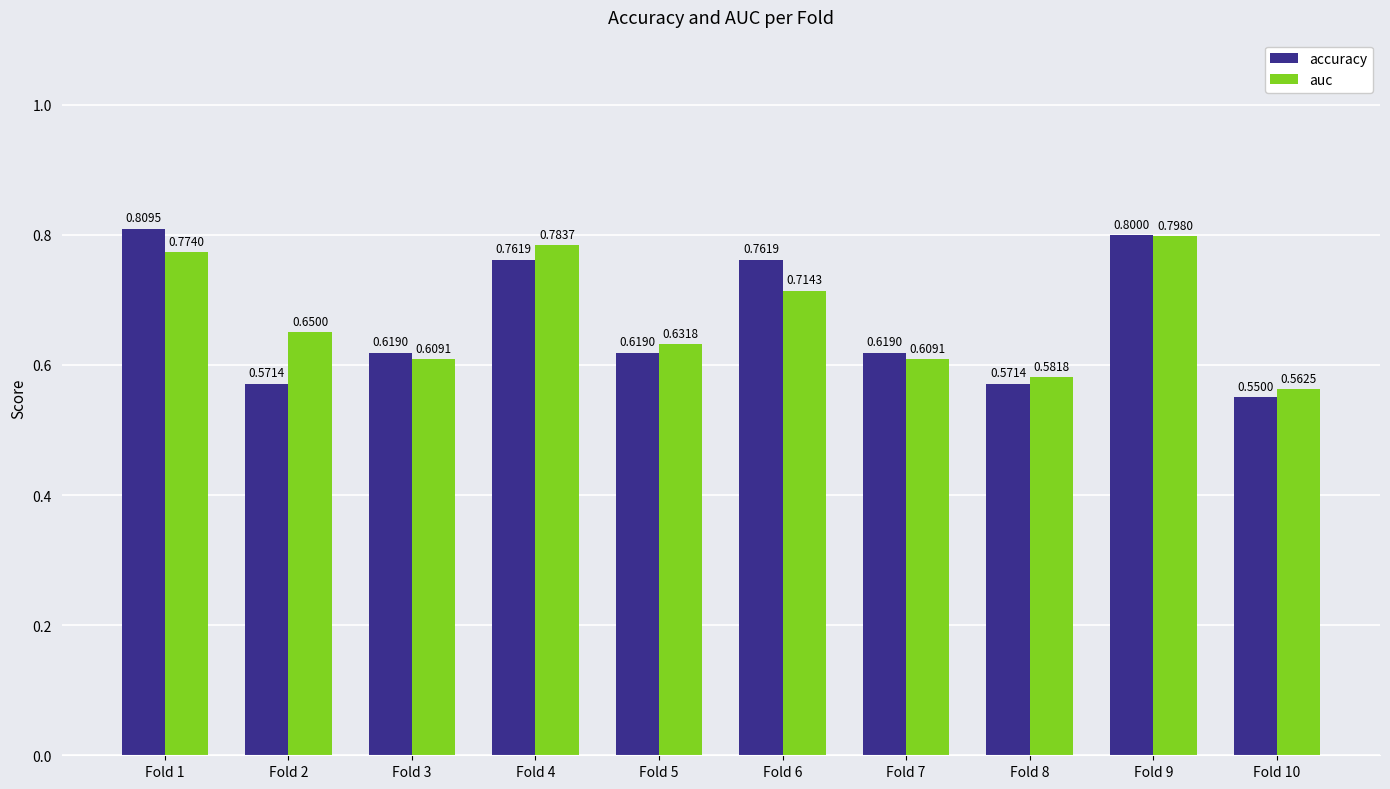

How many accuracy values are between 0 and 1?

10